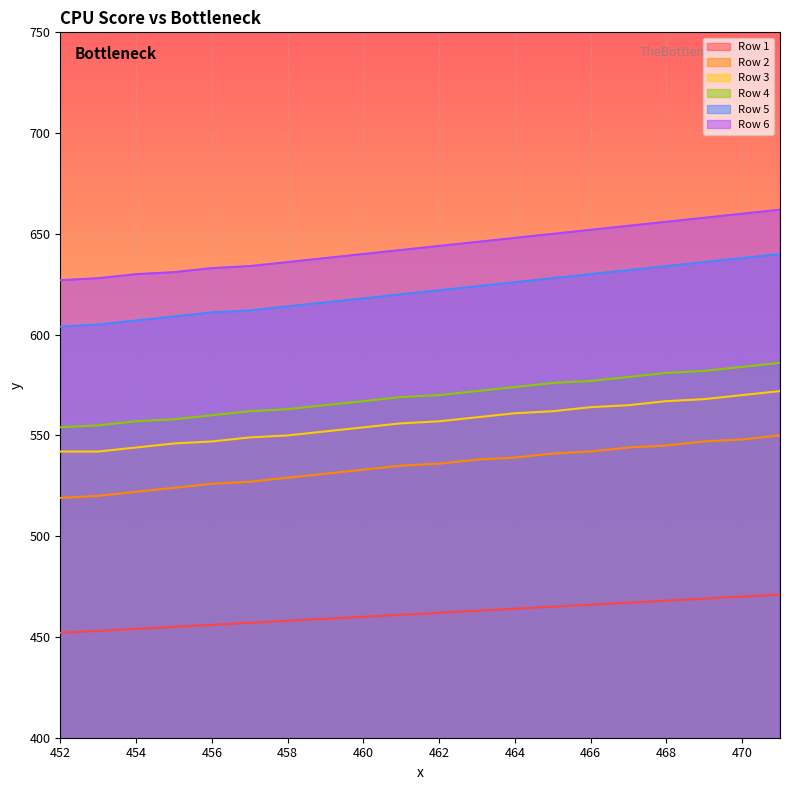

How many values in the Row 2 series exceed 536?

9